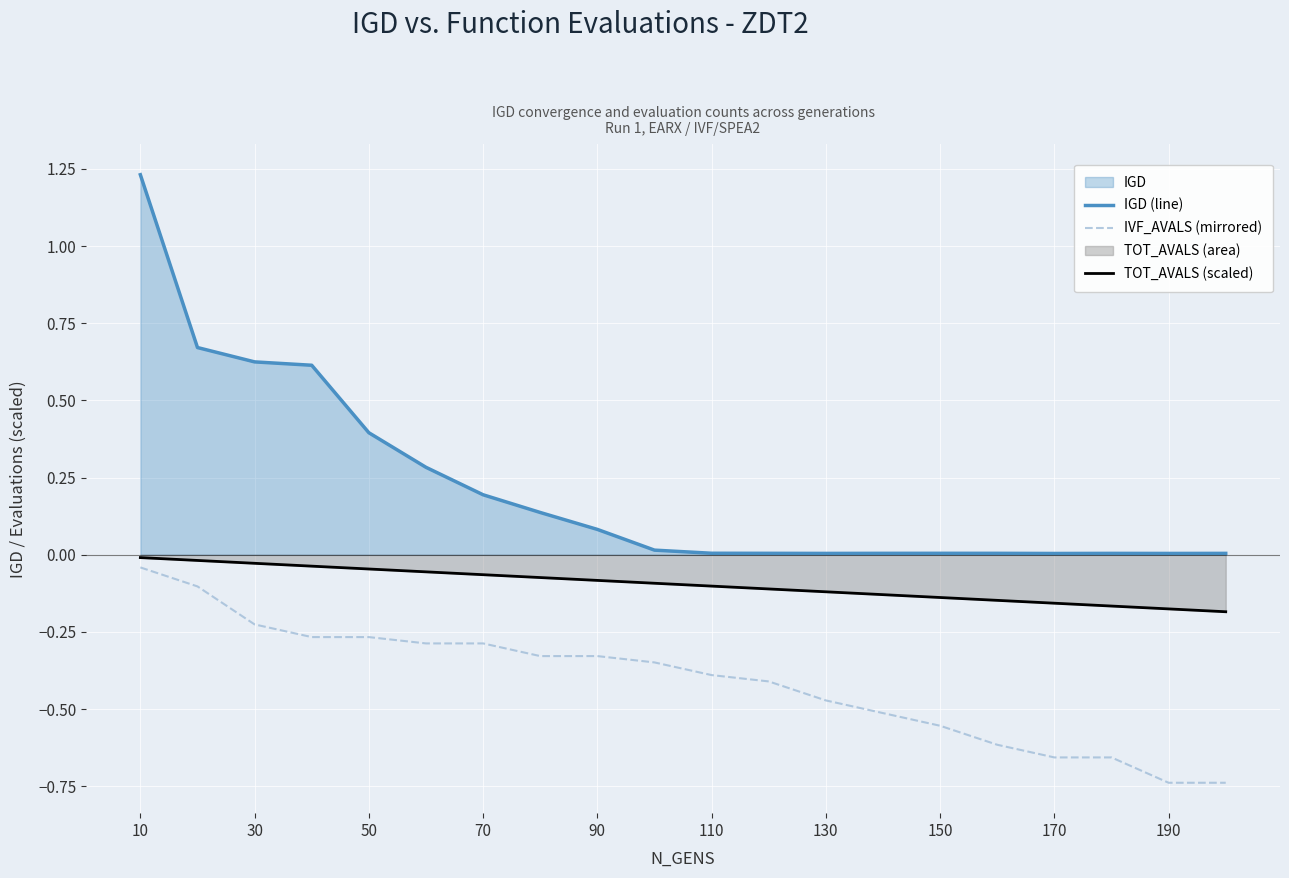

At which category is the sum across all series the highest?

10